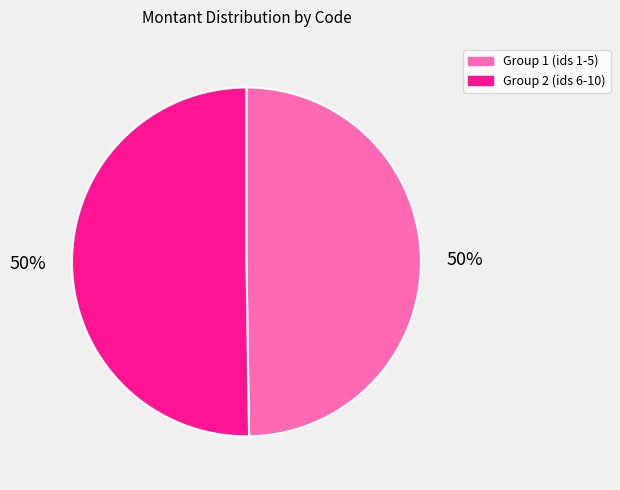

Combined, do Group 1 (ids 1-5) and Group 2 (ids 6-10) account for over 50%?

Yes